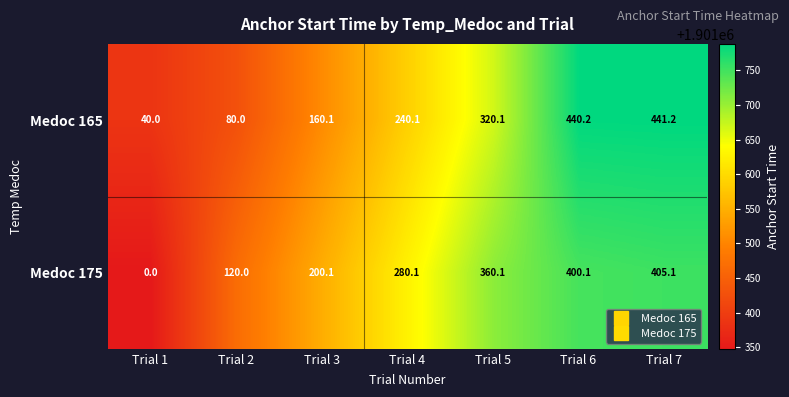

At Trial 1, list the series in order from largest to smallest.

Medoc 165, Medoc 175